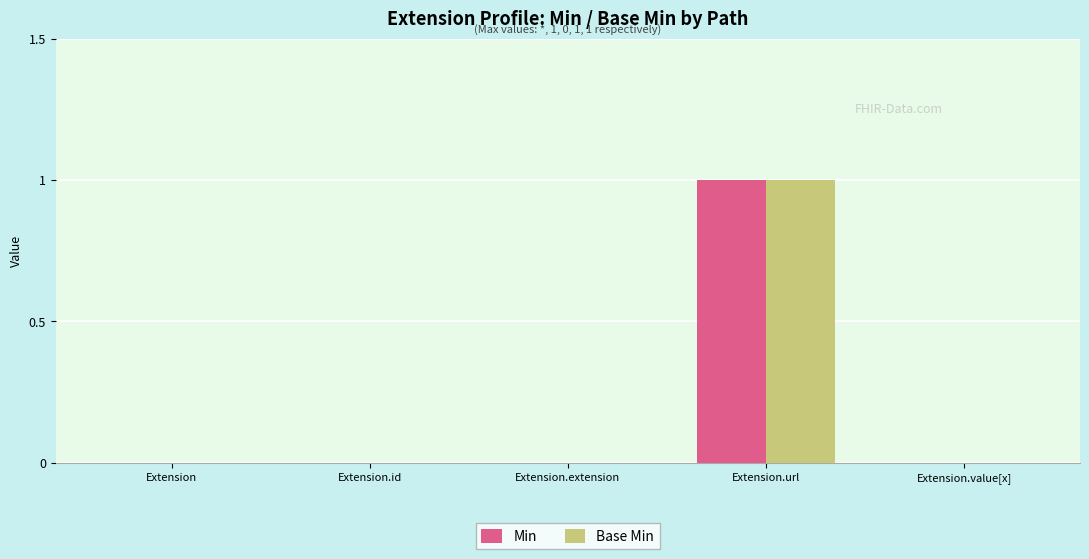

Which label corresponds to the largest value in the chart?

Extension.url